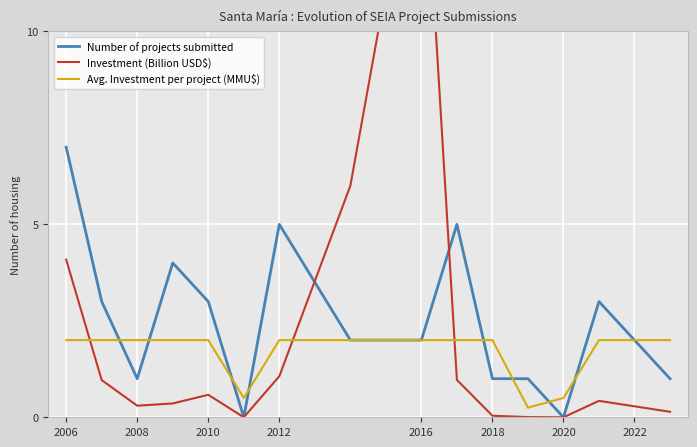

What is the minimum value for Avg. Investment per project (MMU$)?

0.2